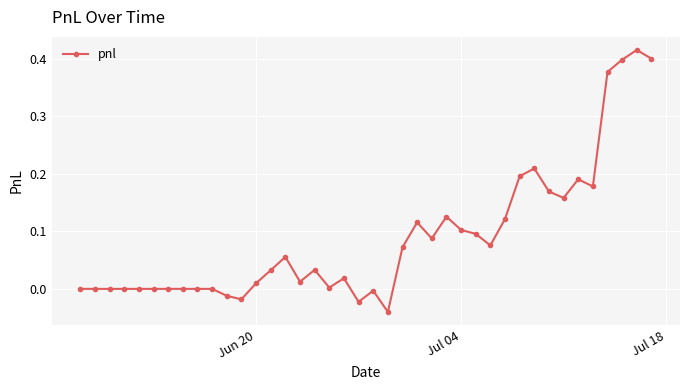

What is the difference between the maximum and minimum values?

0.5